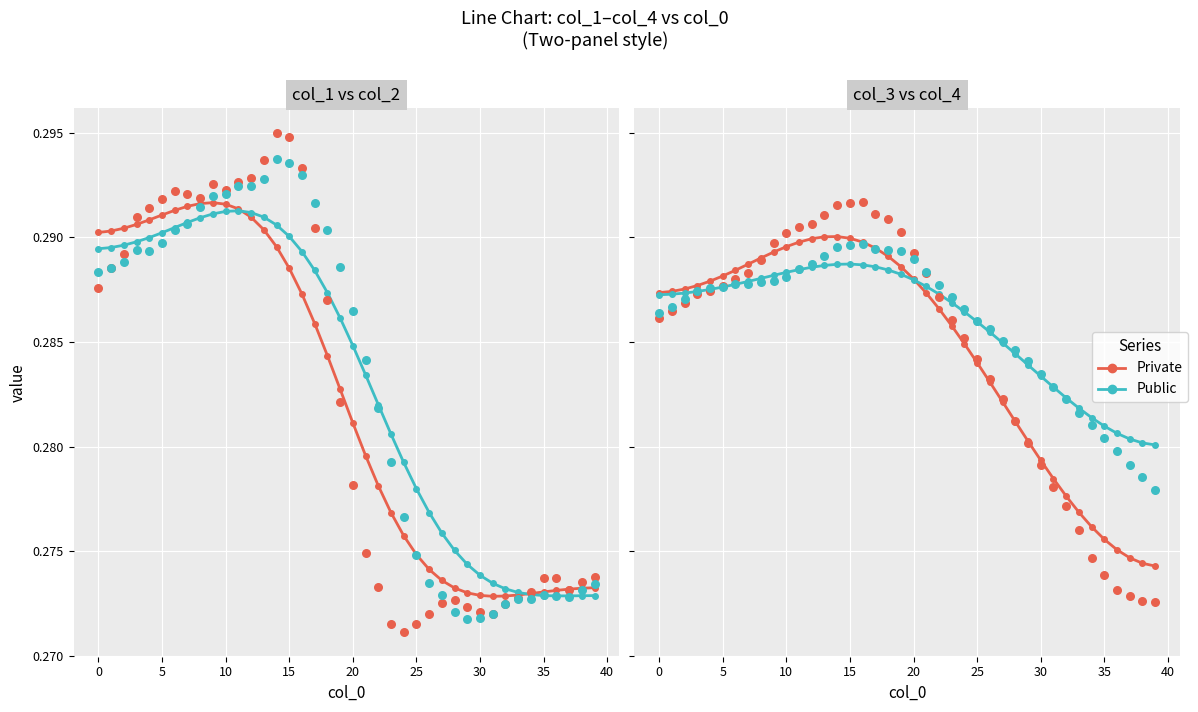

Is the value of Public at 27 greater than the value of Private at 20?

No